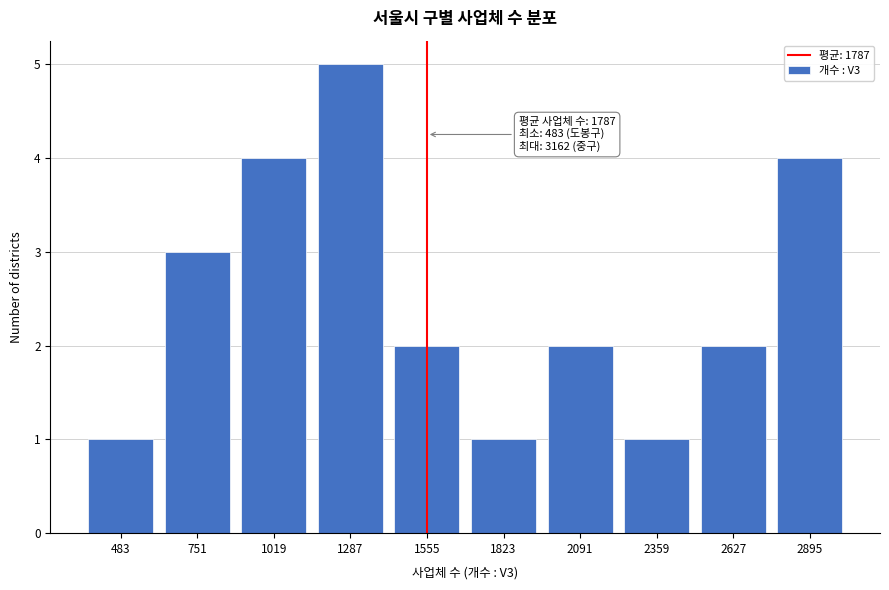

Reading right to left, list all the values displayed in this chart.

4	2	1	2	1	2	5	4	3	1